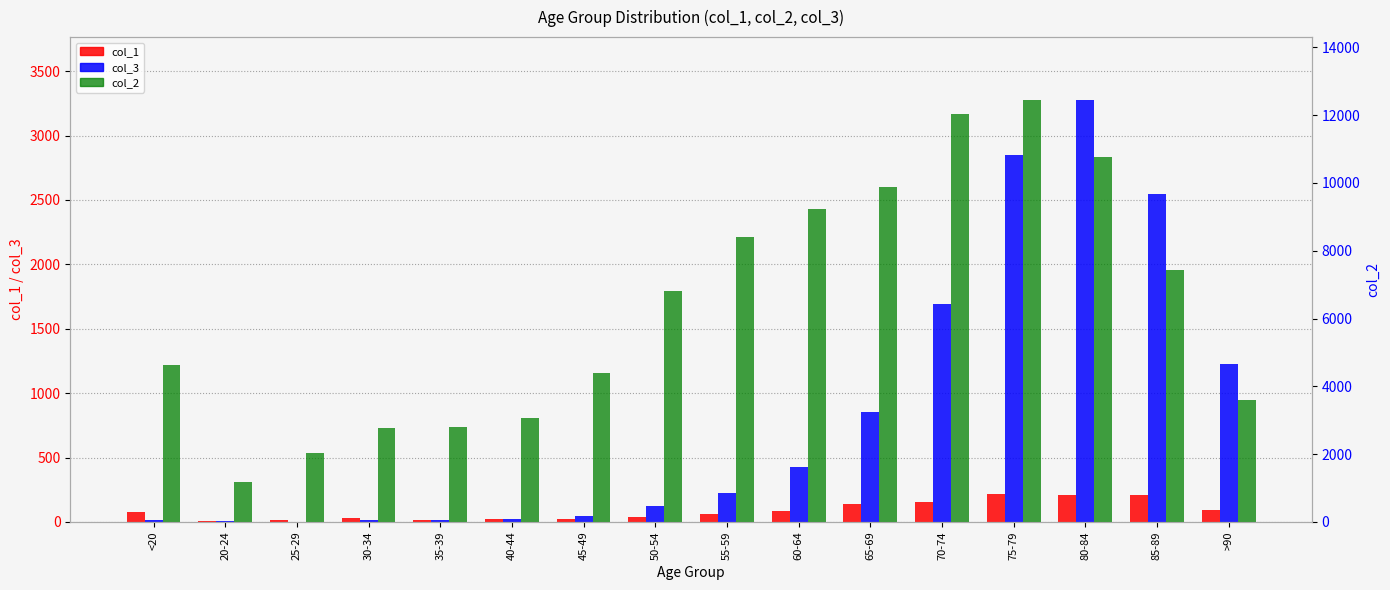

Count the number of data series in this chart.

3